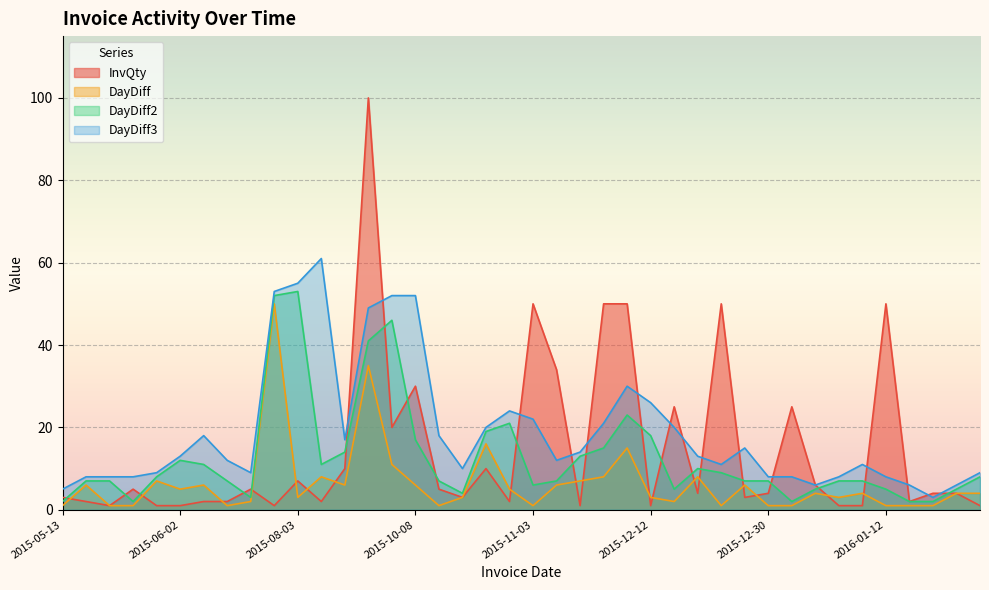

What is the sum of the DayDiff3 values at 2015-12-14 and 2015-05-20?

28